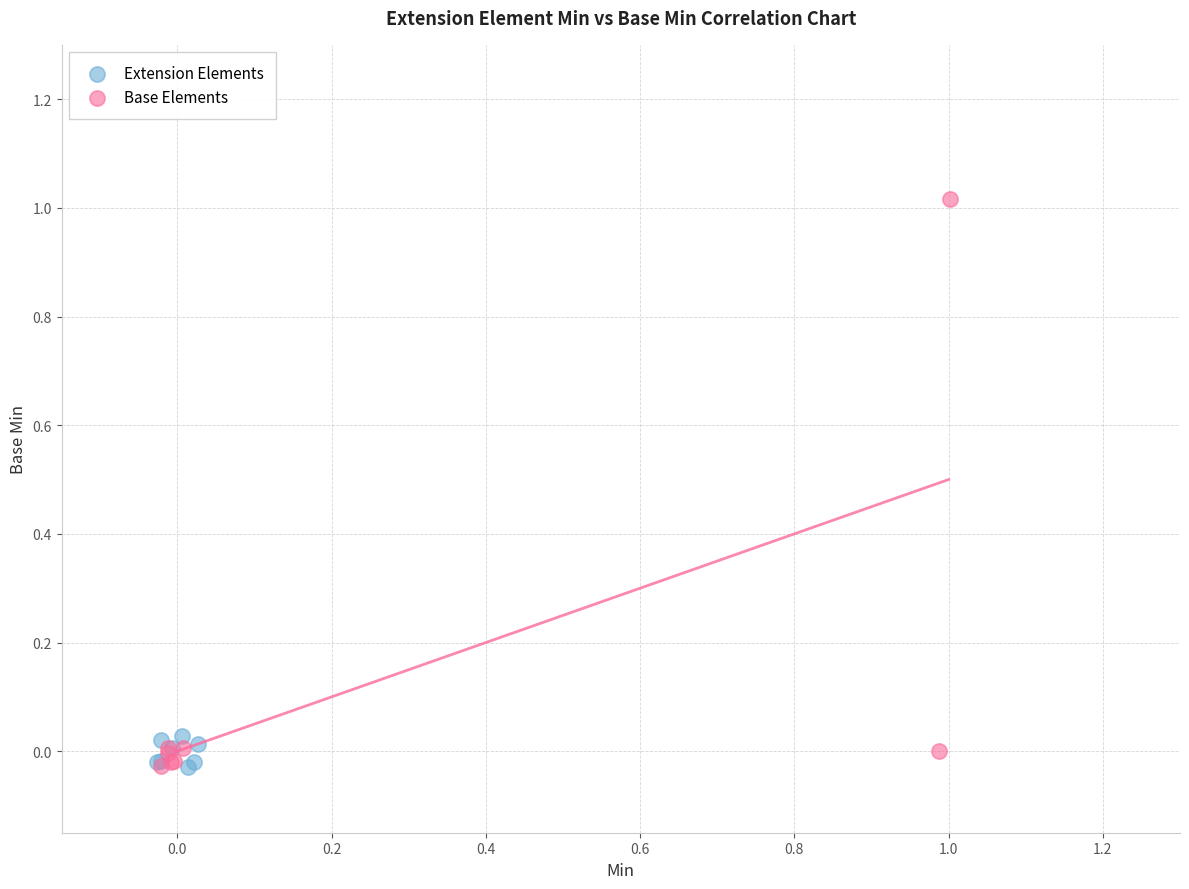

What are all the series names shown in the legend?

Extension Elements, Base Elements